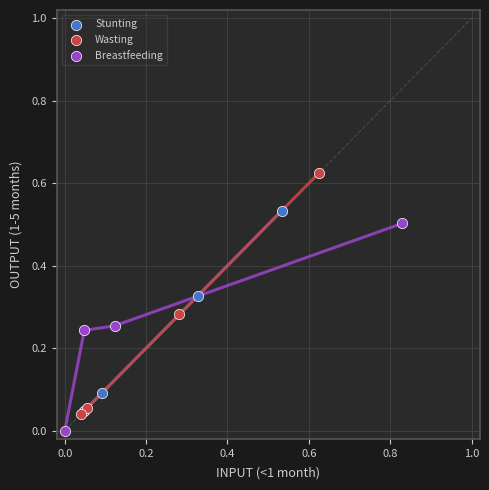

Which series has the widest spread of Y values?

Wasting